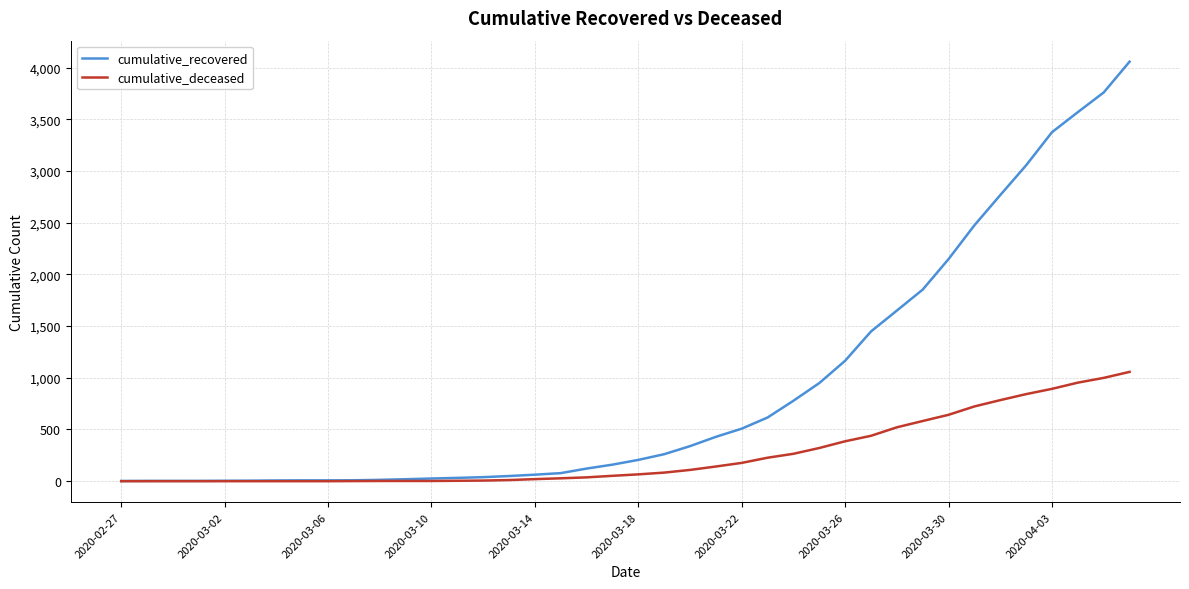

List the series in order of their overall mean, highest first.

cumulative_recovered, cumulative_deceased